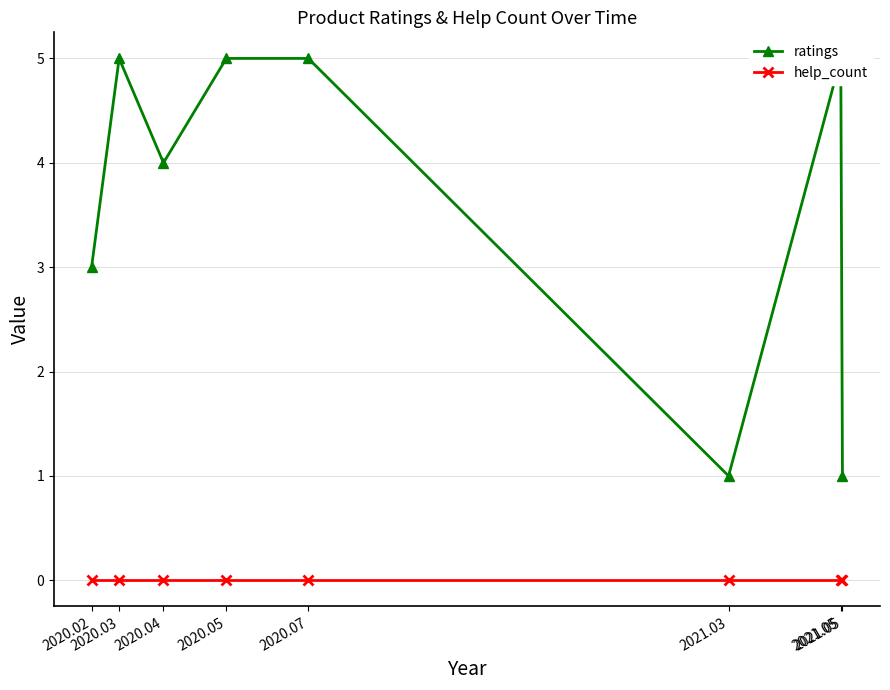

True or false: ratings and help_count cross at least once.

False